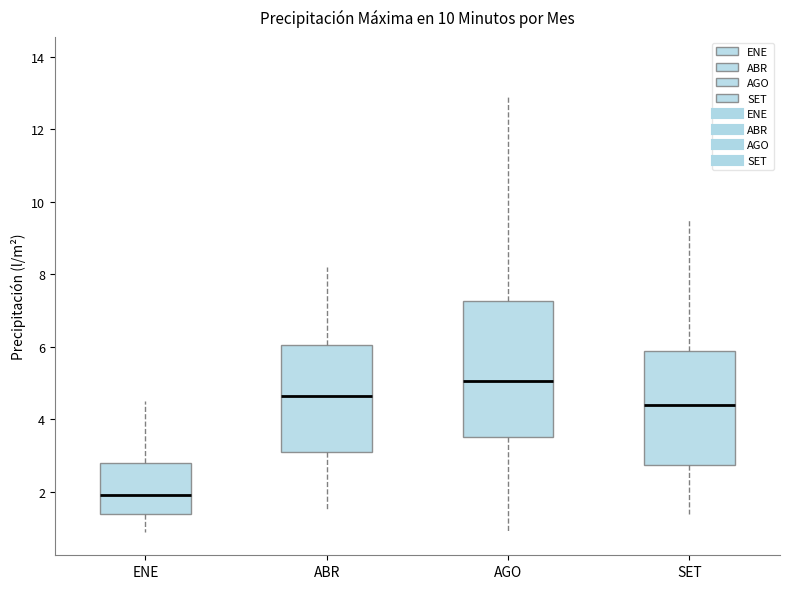

Which box's median line is the highest?

AGO